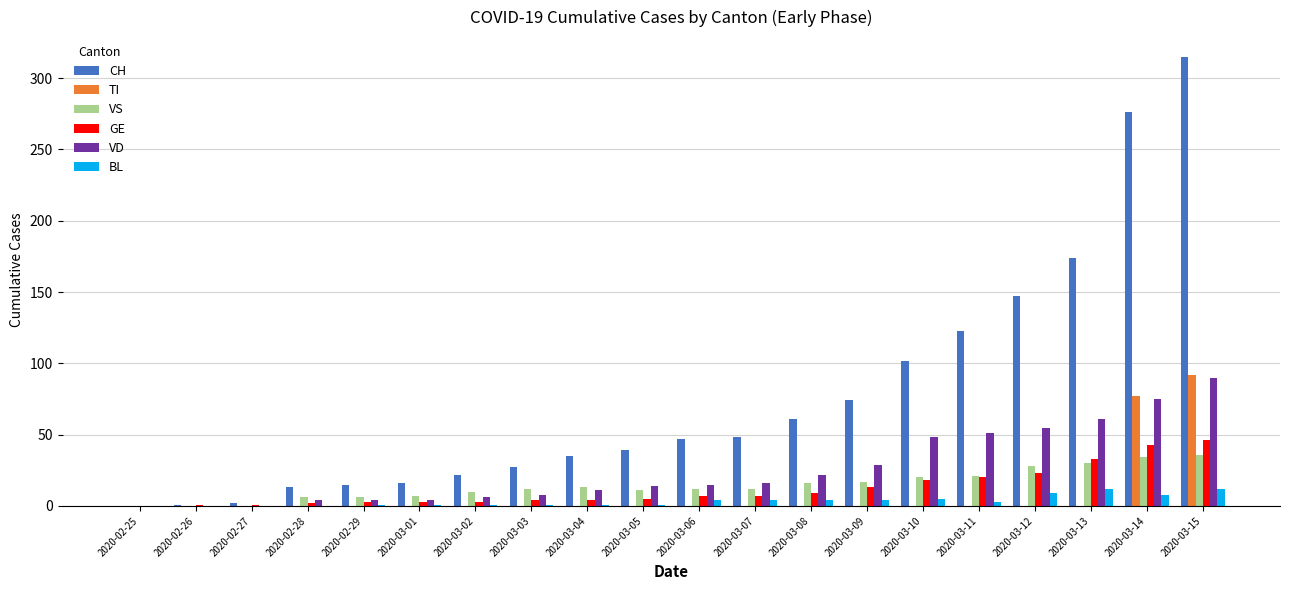

The VS series shows 5 at 2020-03-10. True or false?

False